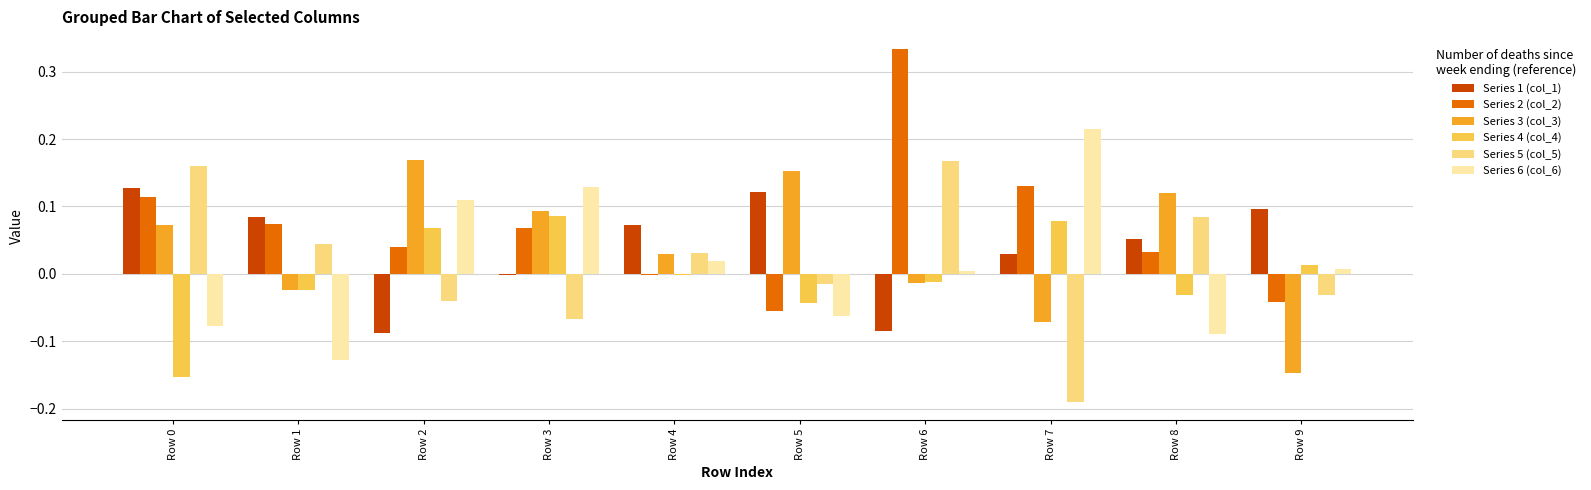

True or false: Series 2 (col_2) has a value of 0.2 at Row 0.

False